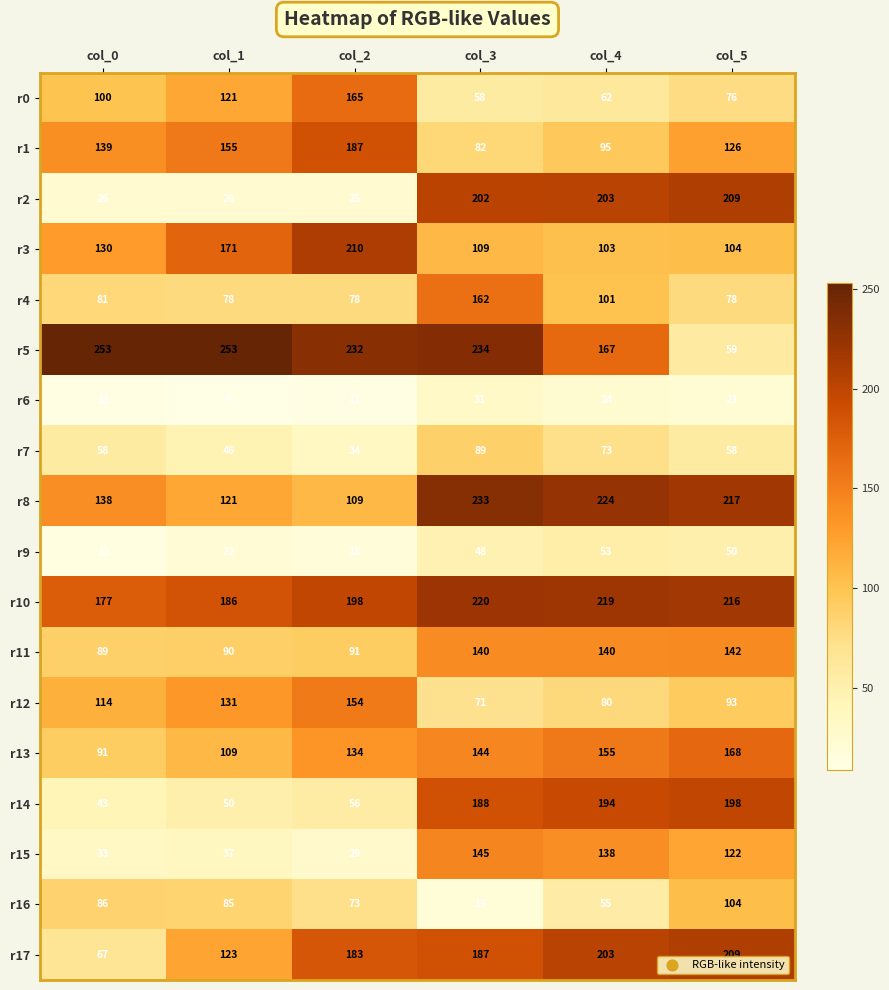

What is the sum of the r14 values at col_3 and col_0?

231